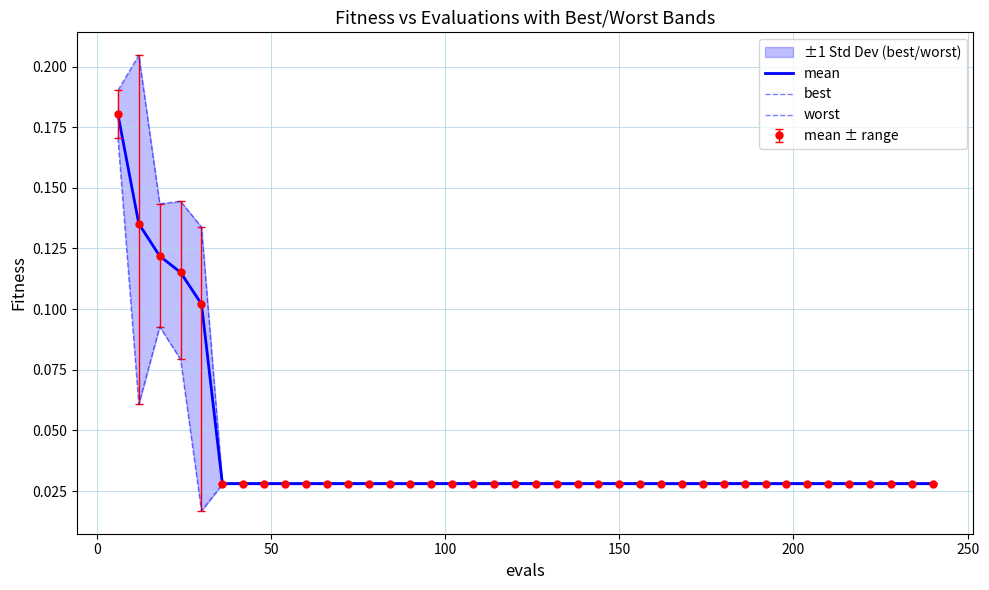

True or false: best has a value of 0.0 at 300.

False